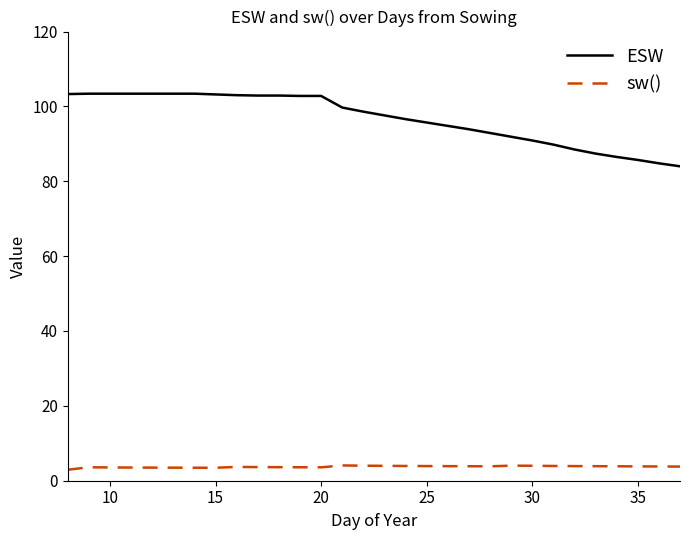

Which series has the largest range (max minus min)?

ESW